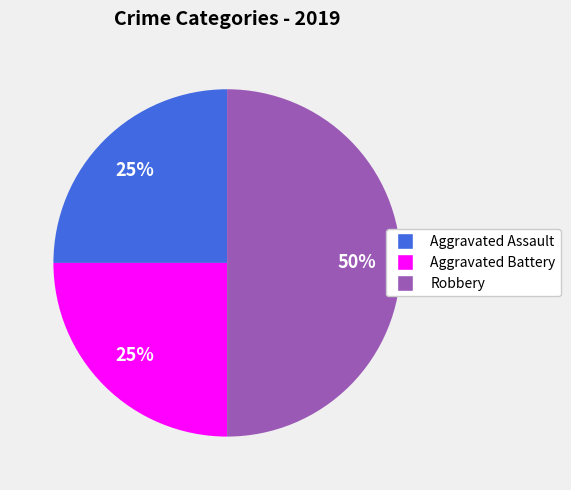

Is Aggravated Battery the majority of the pie?

No